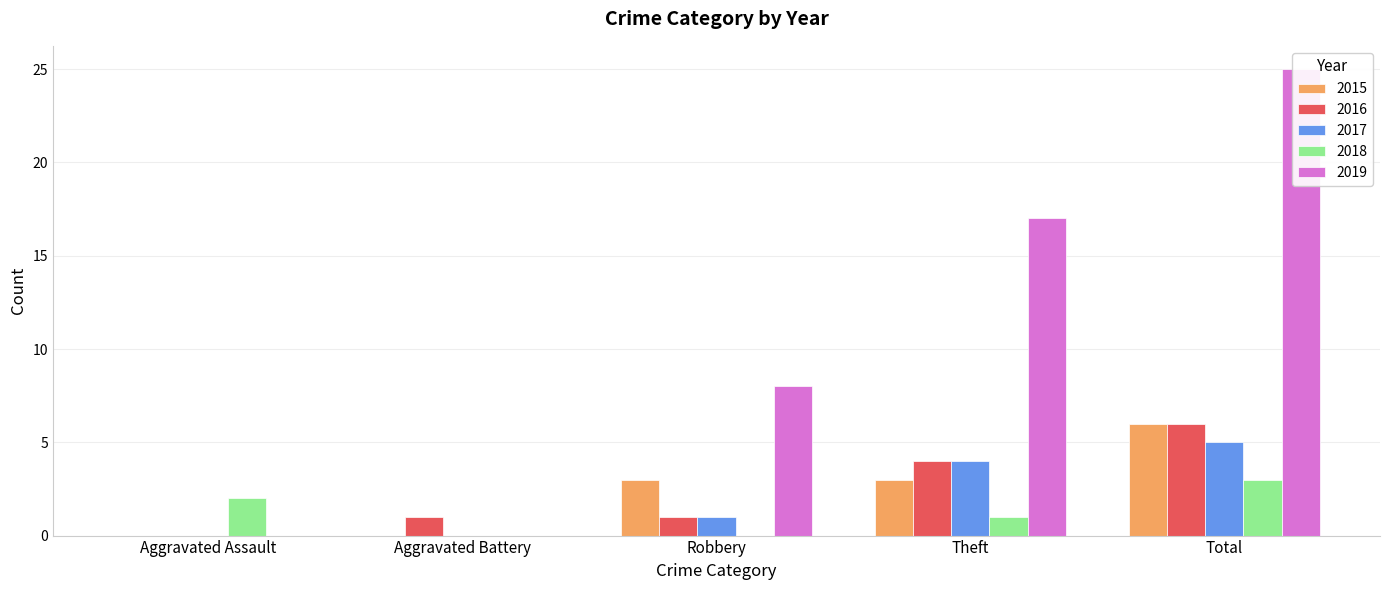

Which has a higher value, Robbery or Aggravated Assault?

Robbery